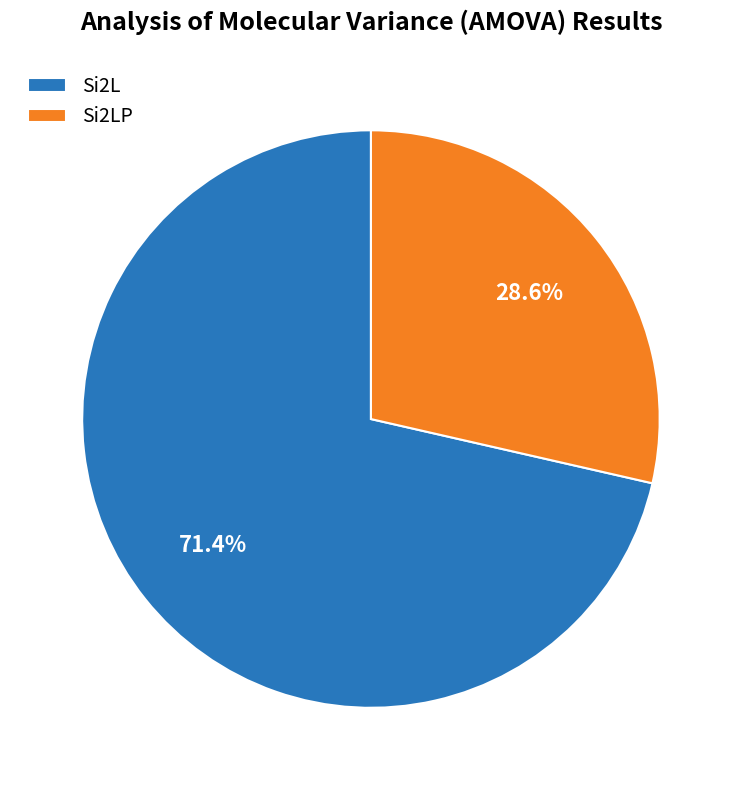

Does Si2LP represent more than half of the total?

No